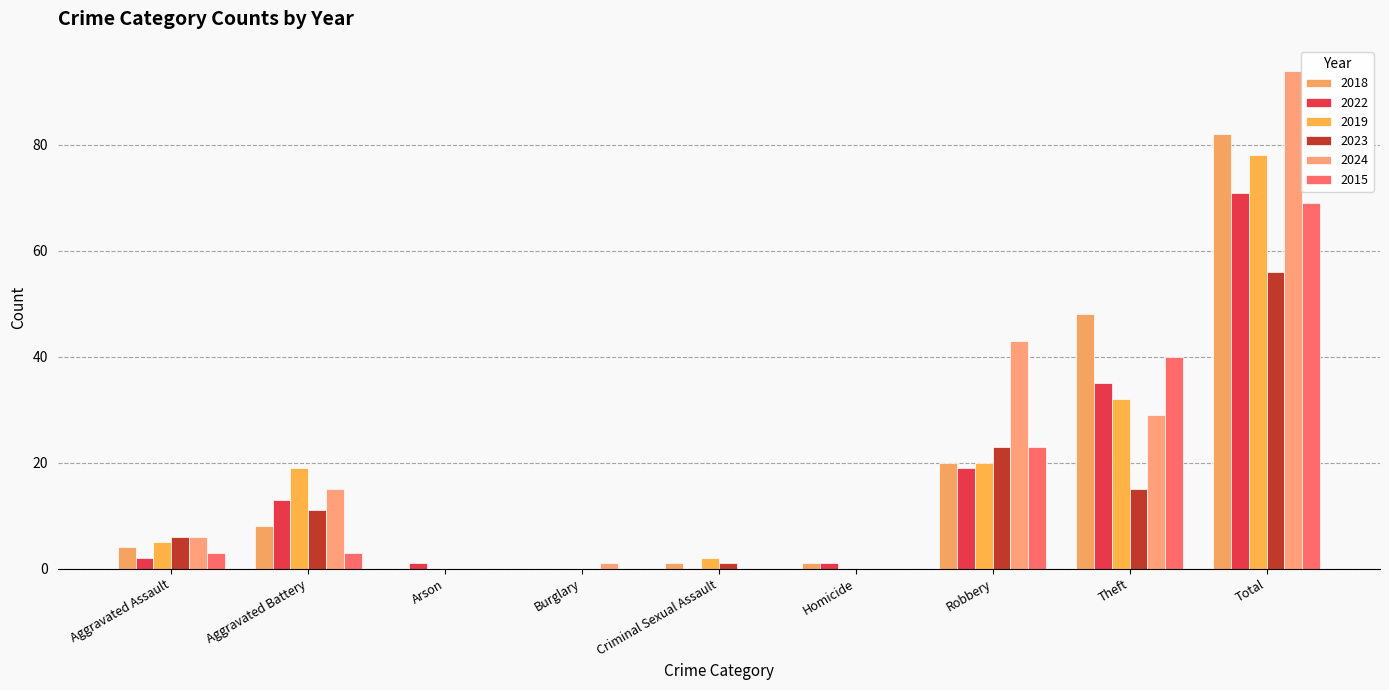

What is the value of the 2024 bar at the 8th from the left?

29